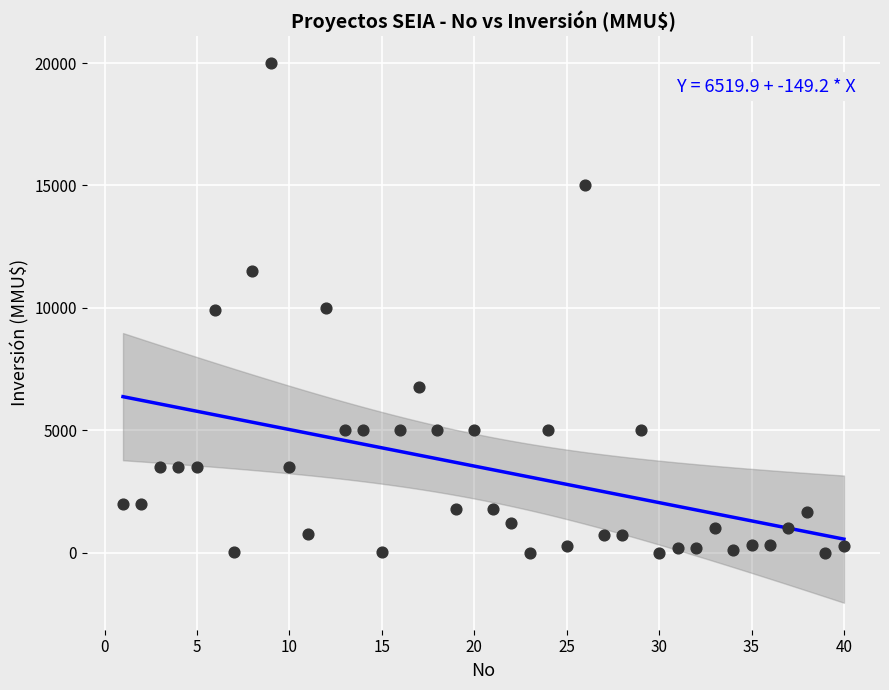

What is the range of X values (max minus min)?

39